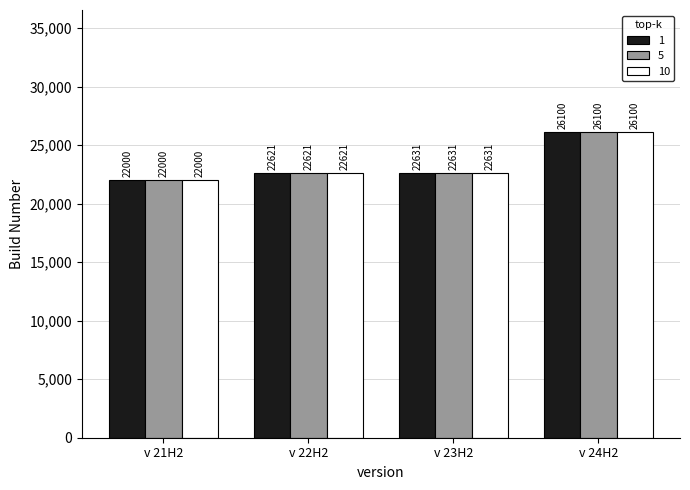

What is the approximate value of 1 at v 23H2?

22631